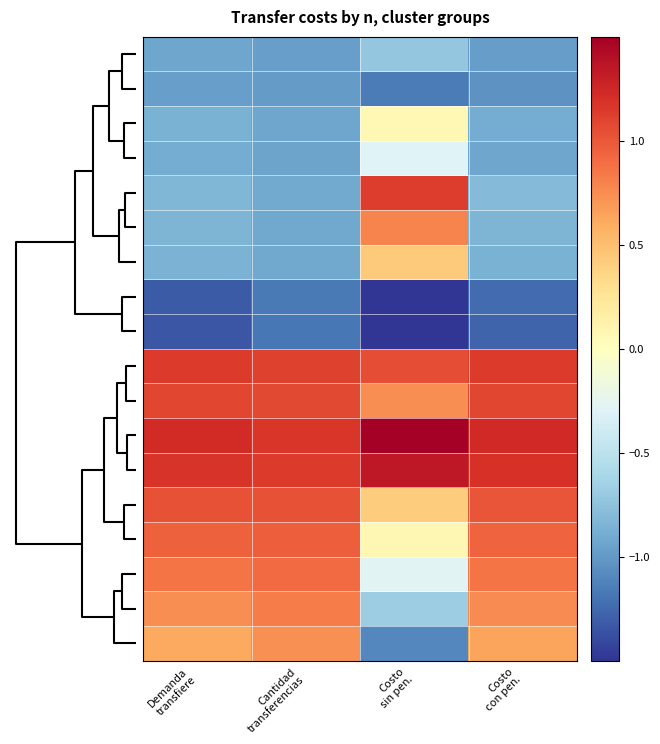

At how many categories does at least one series exceed 0?

4